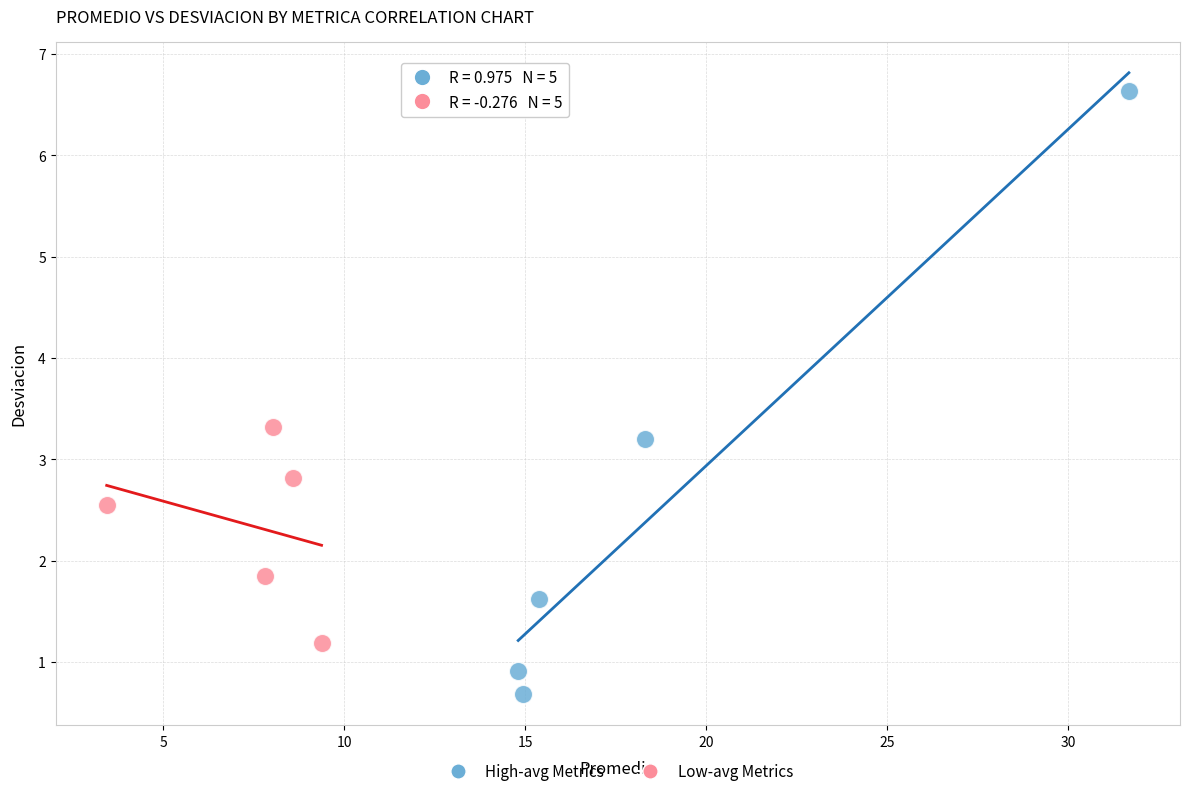

What are all the series names shown in the legend?

High-avg Metrics, Low-avg Metrics